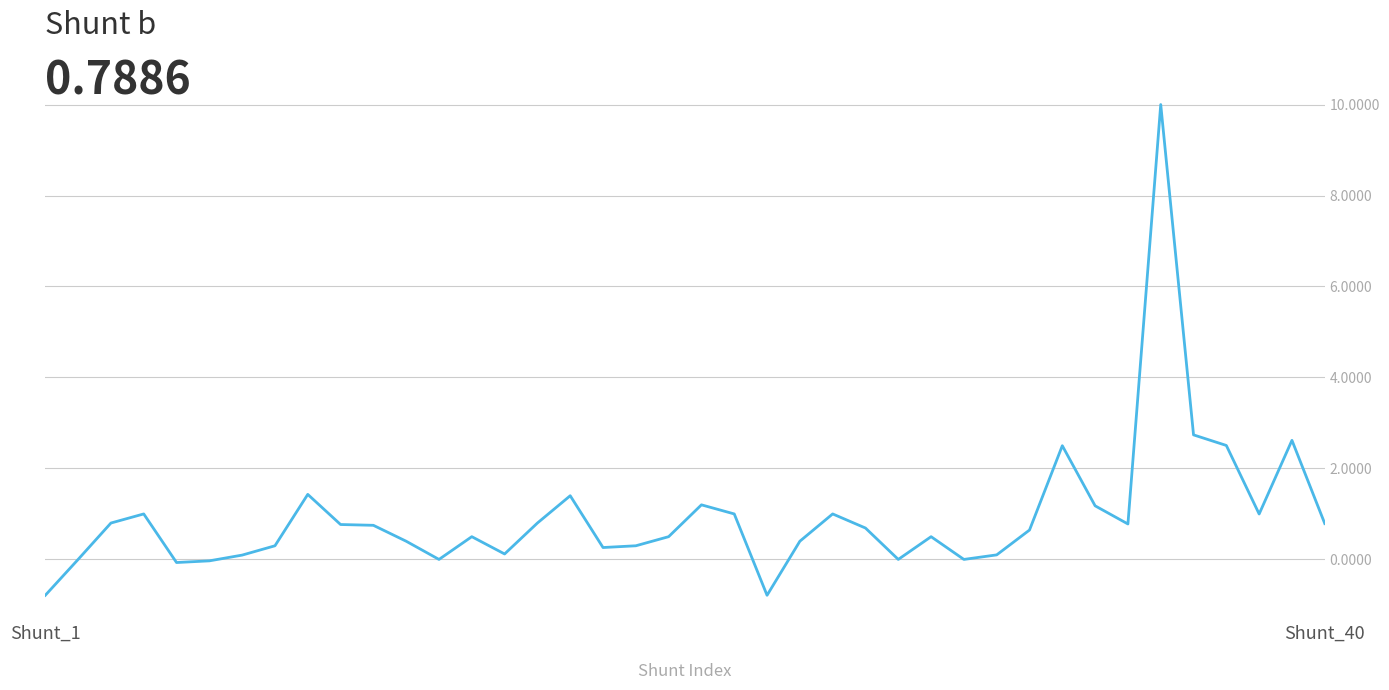

What is the difference between the maximum and minimum values?

10.8